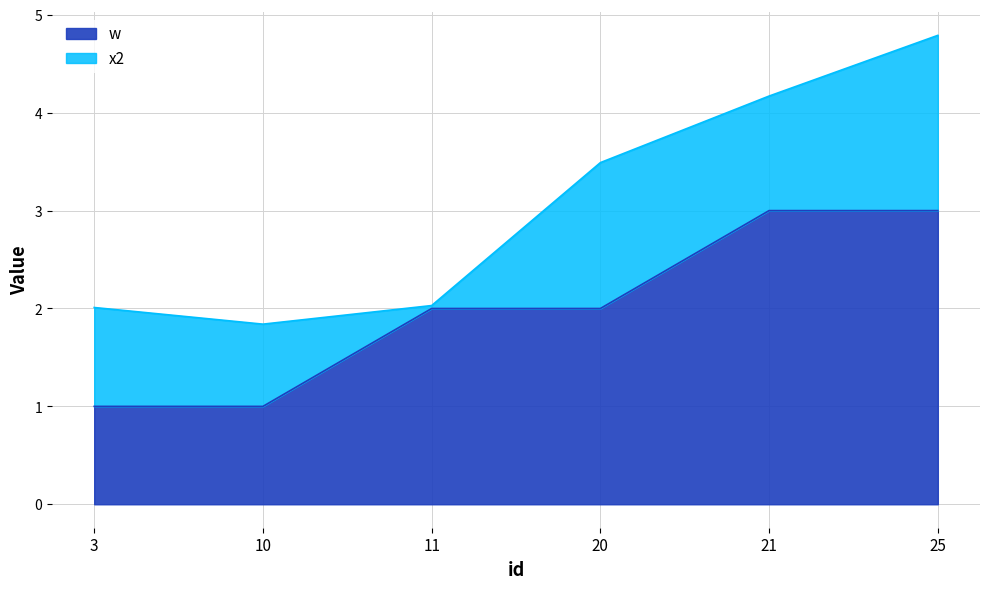

What is the average value?

2